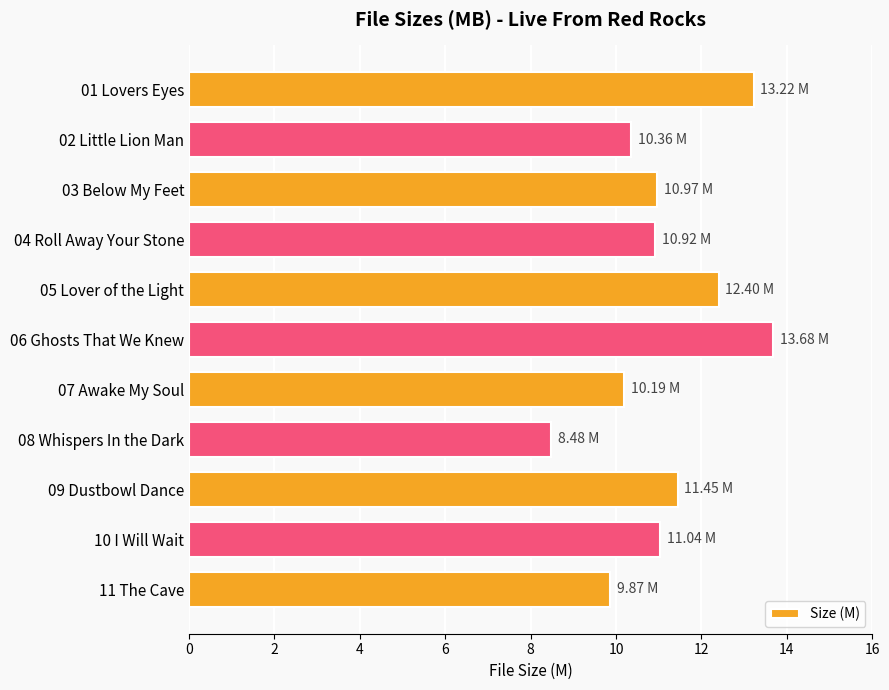

What is the difference between the second highest and minimum values?

4.7